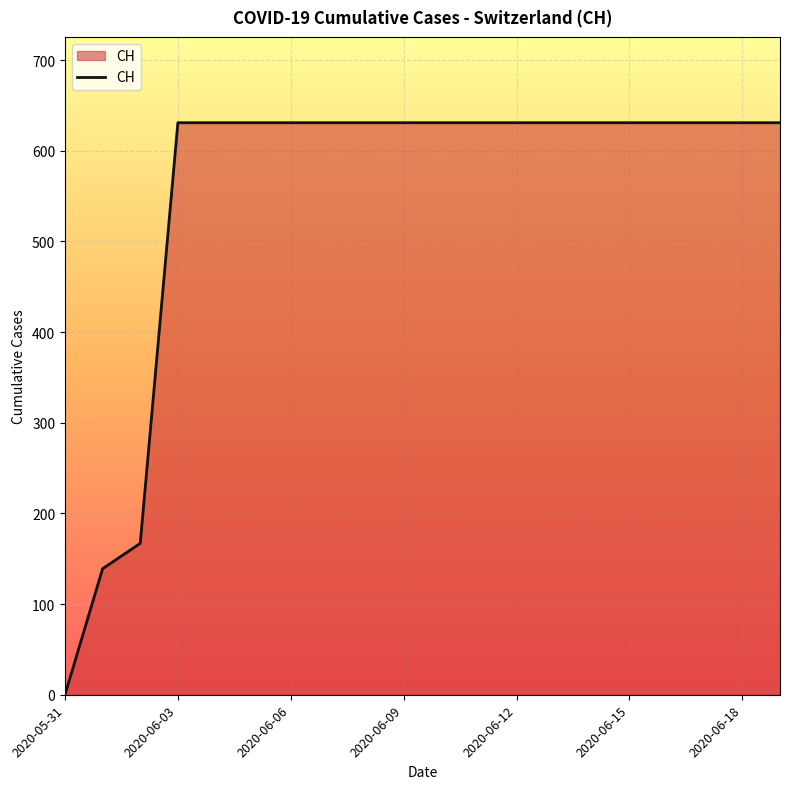

What is the difference between the maximum and minimum values?

631